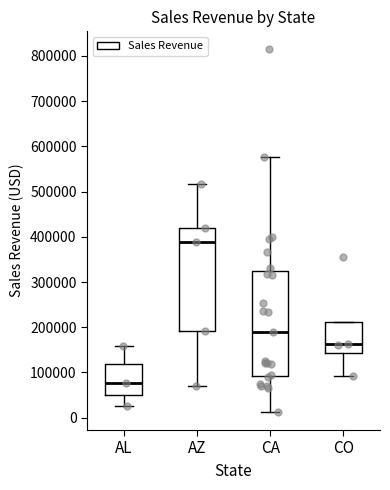

Which box has the highest median line?

AZ